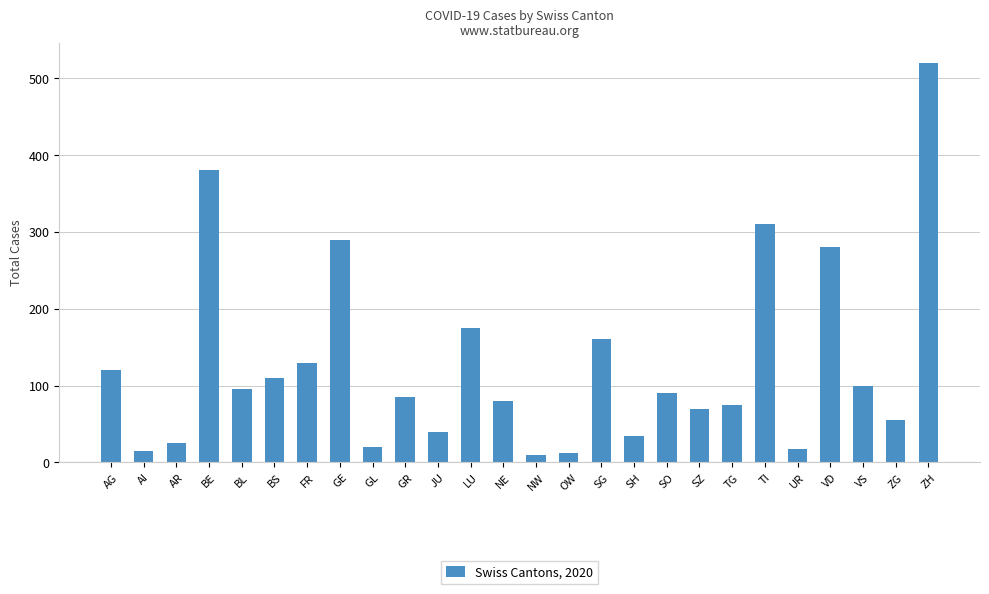

Count the number of categories in the chart.

26